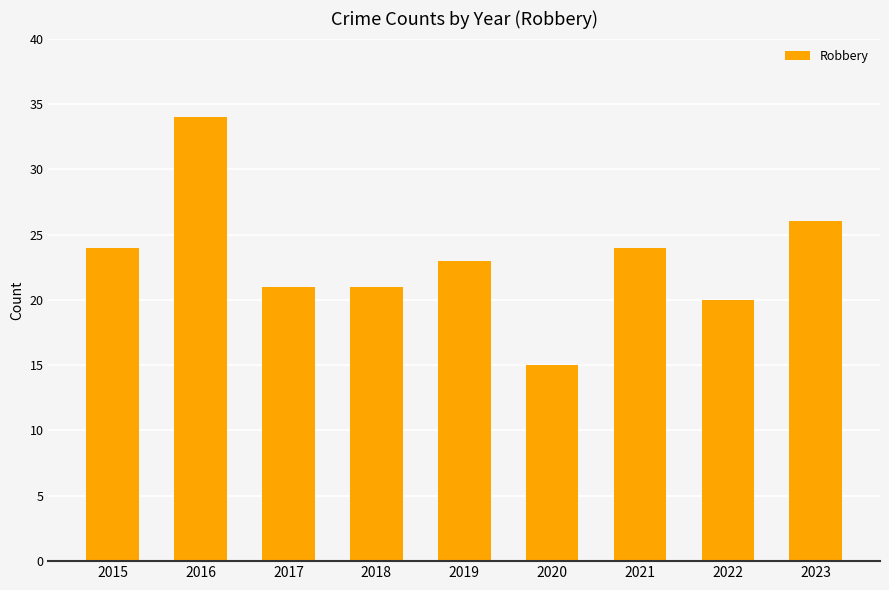

What is the smallest value displayed?

15